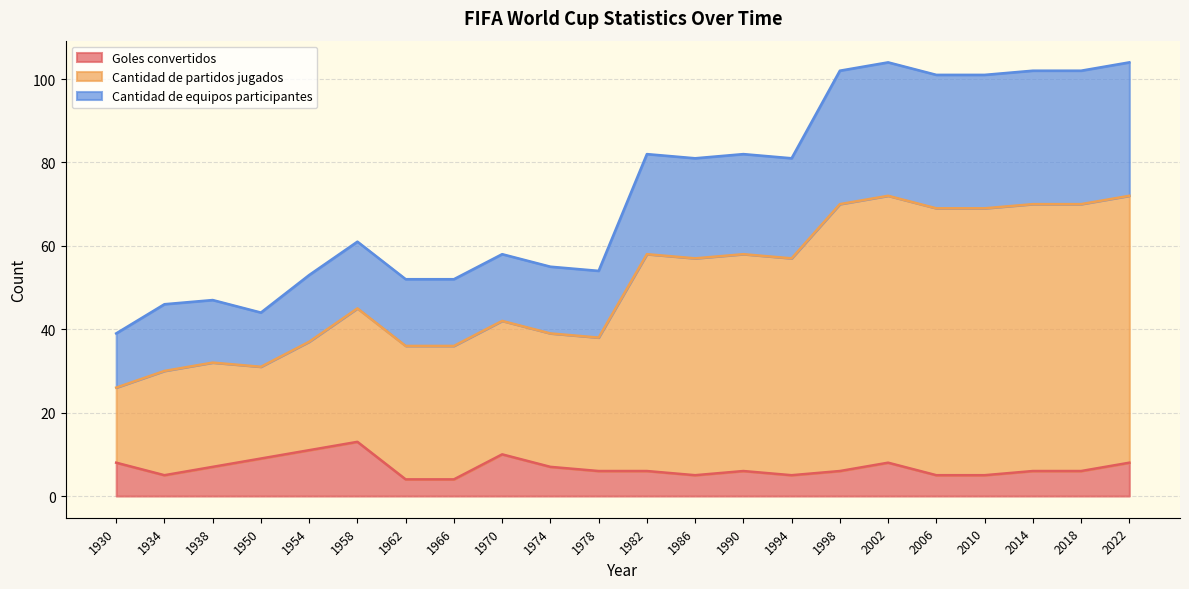

Where is the first local maximum for Goles convertidos?

1958